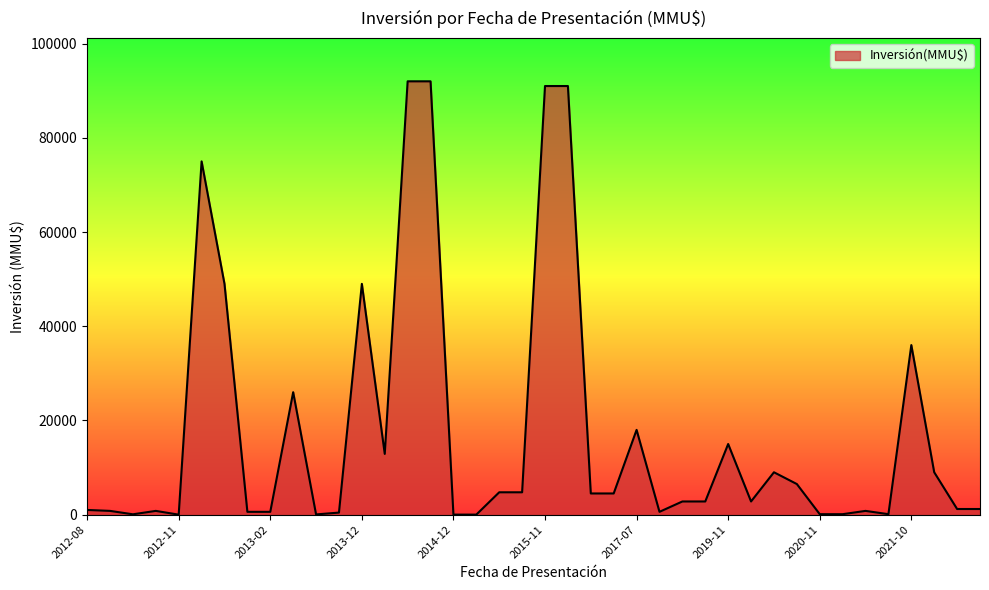

What is the difference between the second highest and second lowest values?

91990